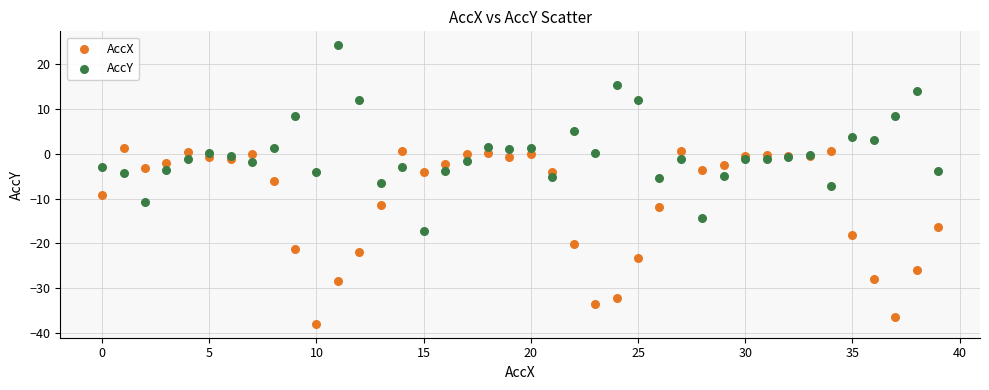

Which series reaches the maximum Y coordinate?

AccY